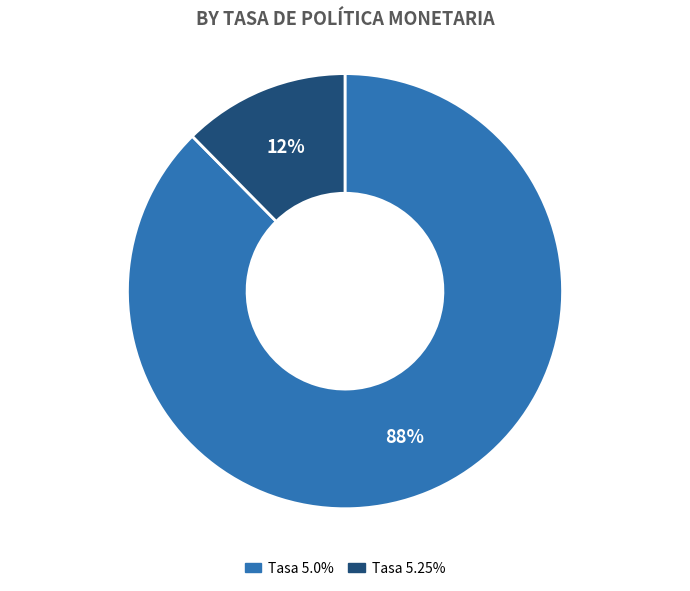

To the nearest percent, what is the combined percentage of Tasa 5.25% and Tasa 5.0%?

100%